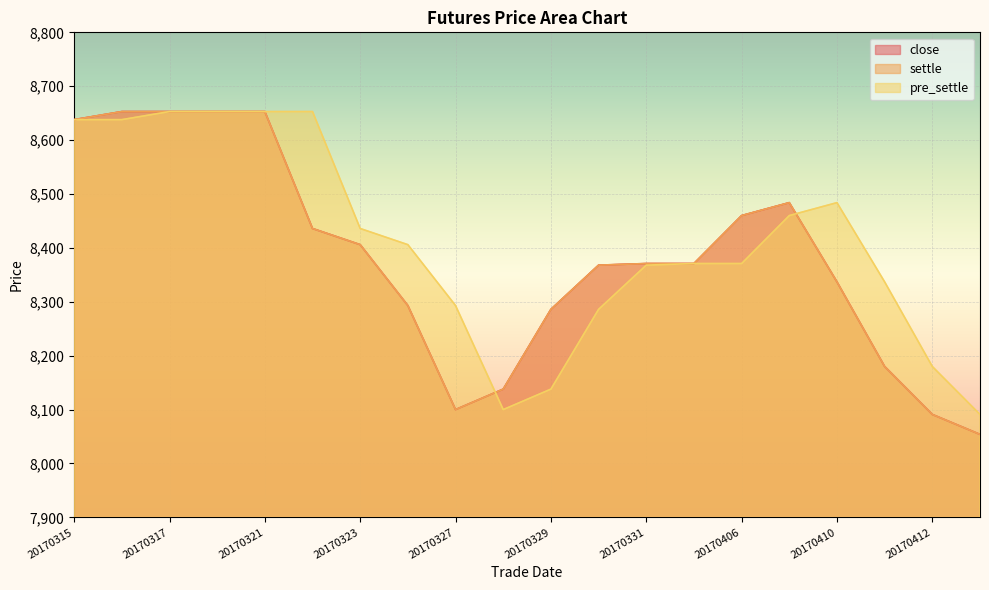

Between 20170405 and 20170412, which series saw the biggest shift?

close